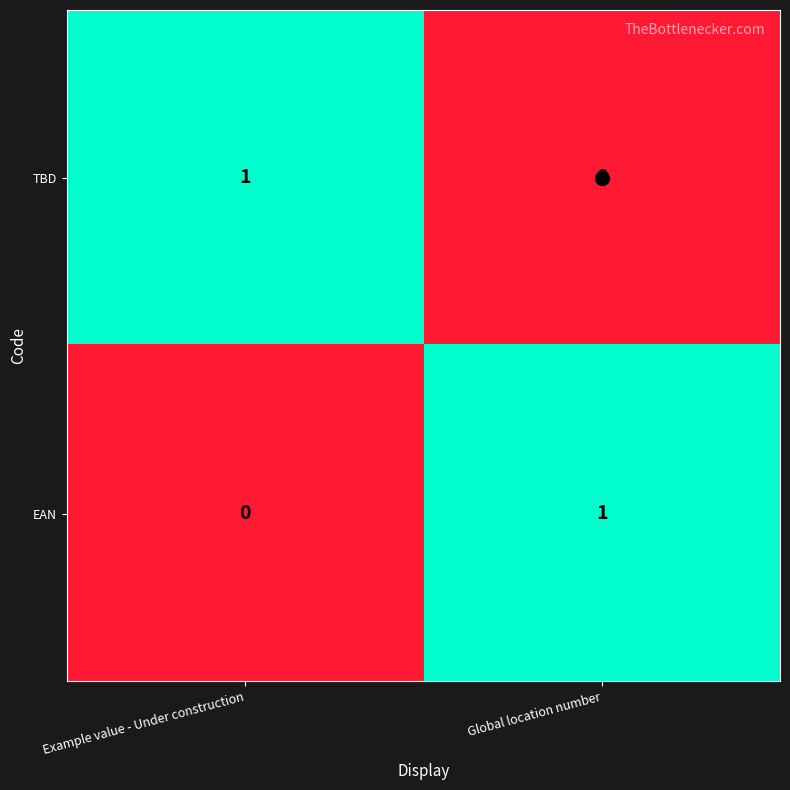

Which category has the highest value in the TBD series?

Example value - Under construction